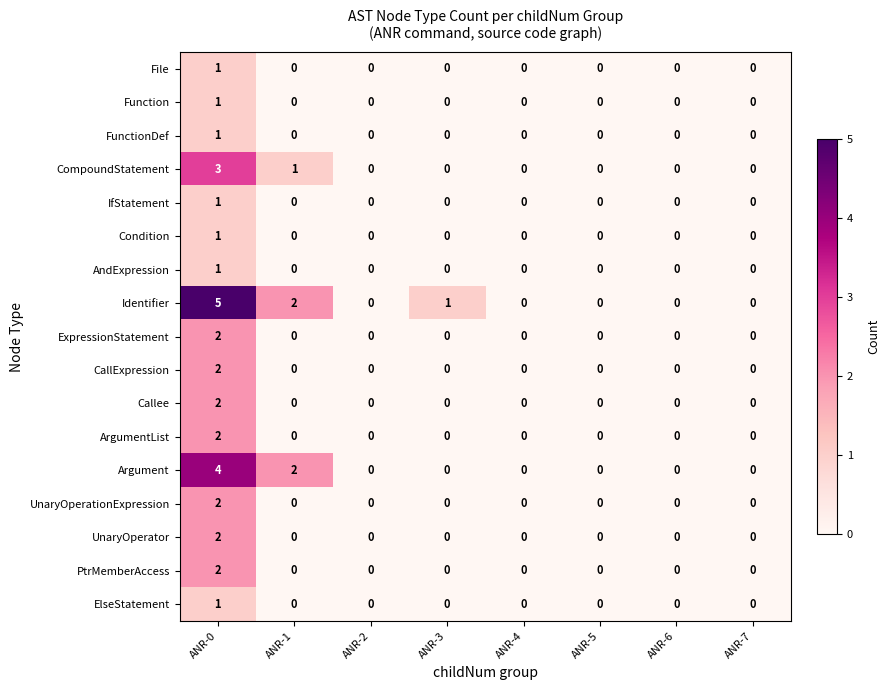

Where is Argument nearest to the value 2?

ANR-1